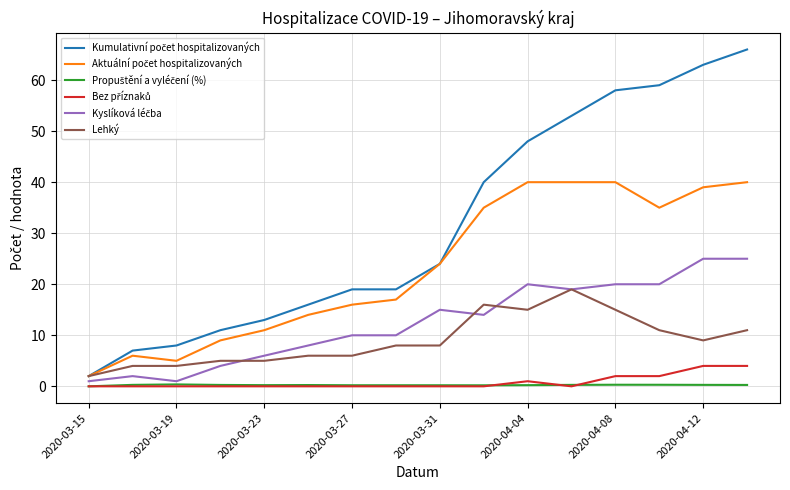

What is the greatest value displayed?

66.0